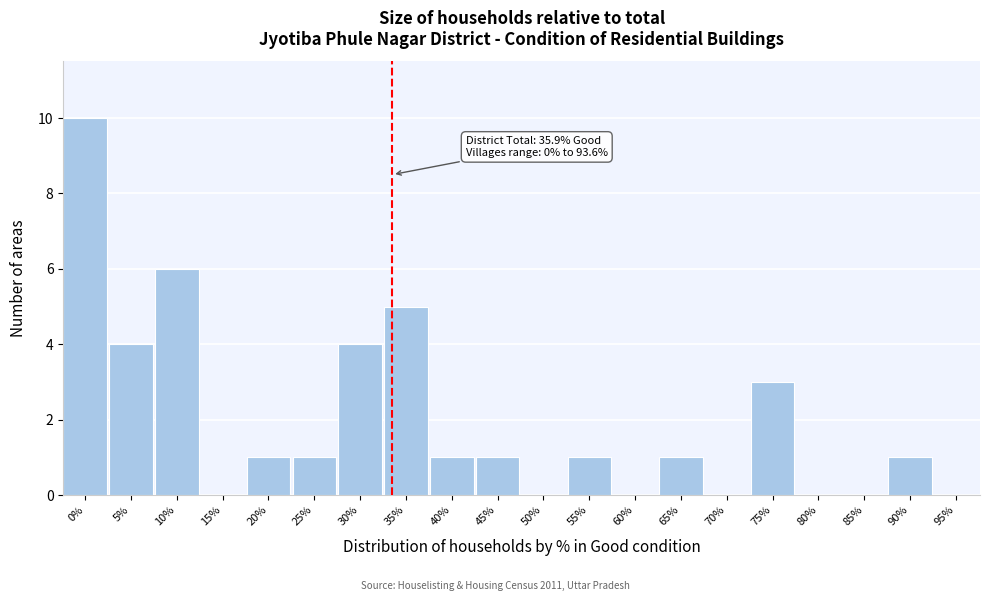

What is the sum of all values?

39